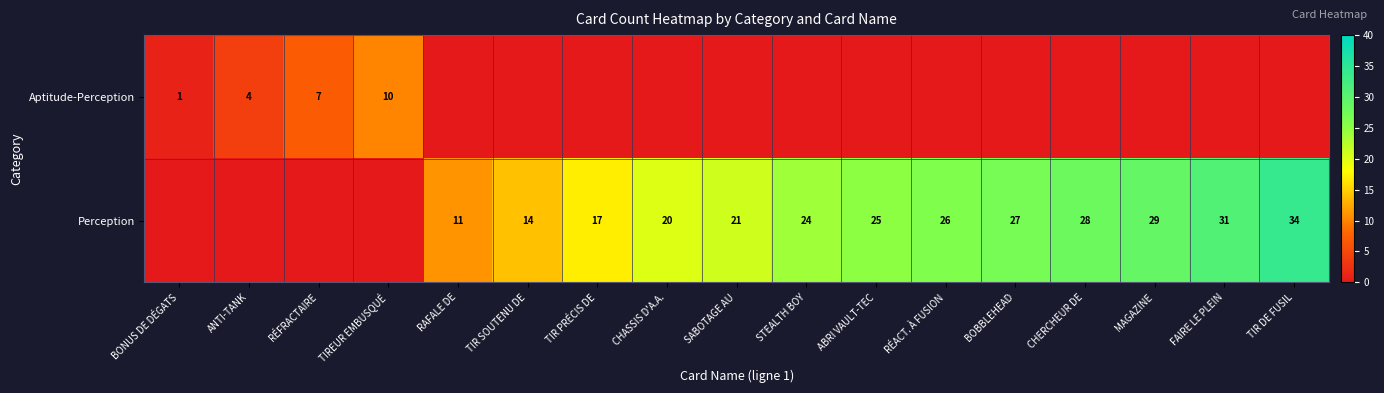

The Perception series shows 33 at SABOTAGE AU. True or false?

False